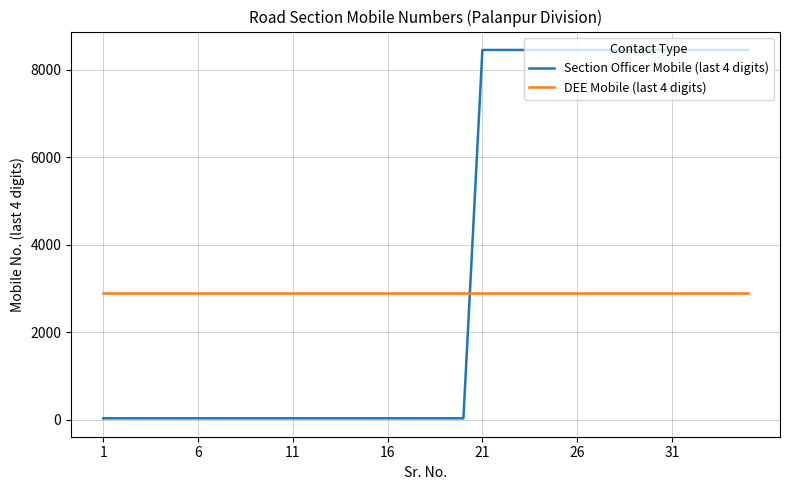

Which series has the largest total across all categories?

Section Officer Mobile (last 4 digits)